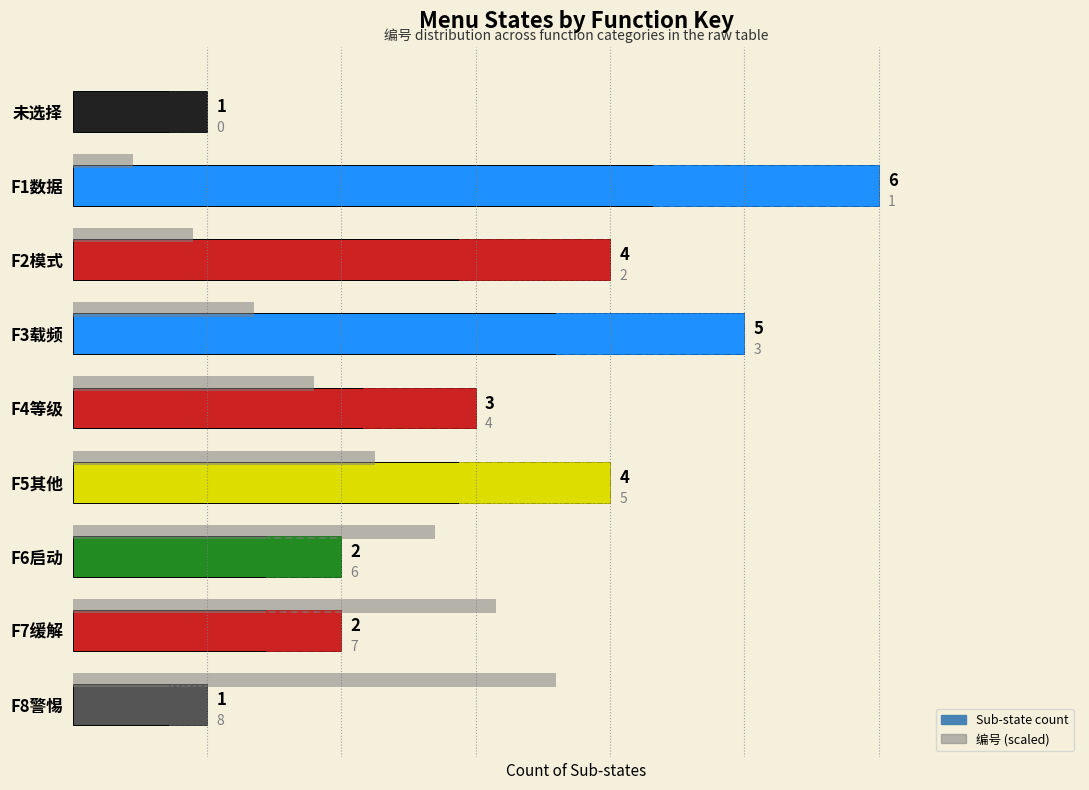

At how many categories does at least one series exceed 5?

1